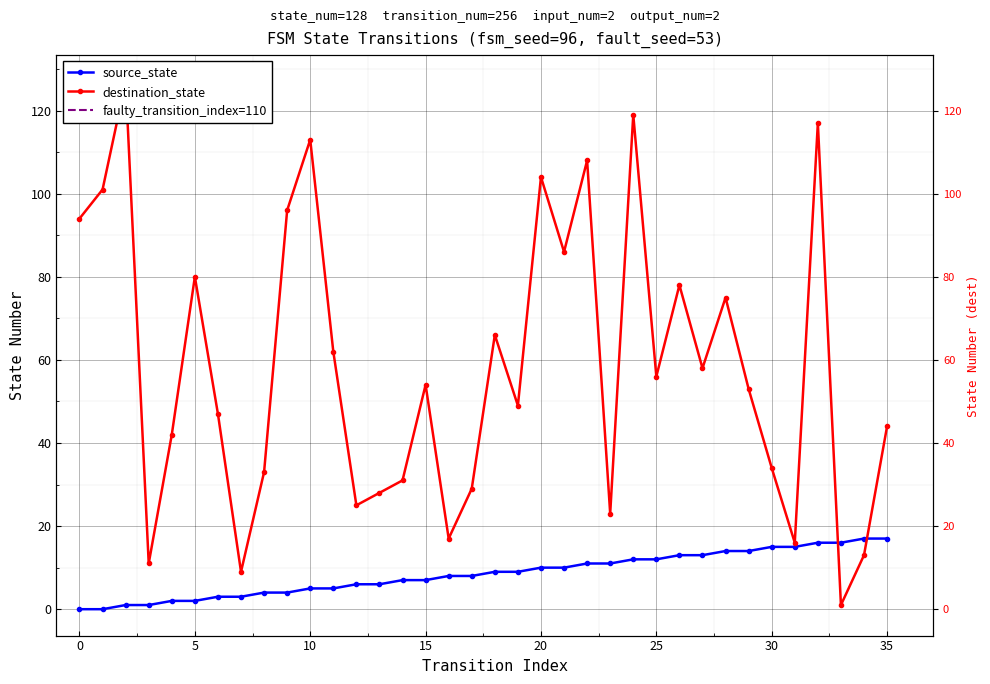

Reading left to right, what are all the values shown in this chart?

source_state: 0	0	1	1	2	2	3	3	4	4	5	5	6	6	7	7	8	8	9	9	10	10	11	11	12	12	13	13	14	14	15	15	16	16	17	17
destination_state: 94	101	127	11	42	80	47	9	33	96	113	62	25	28	31	54	17	29	66	49	104	86	108	23	119	56	78	58	75	53	34	16	117	1	13	44